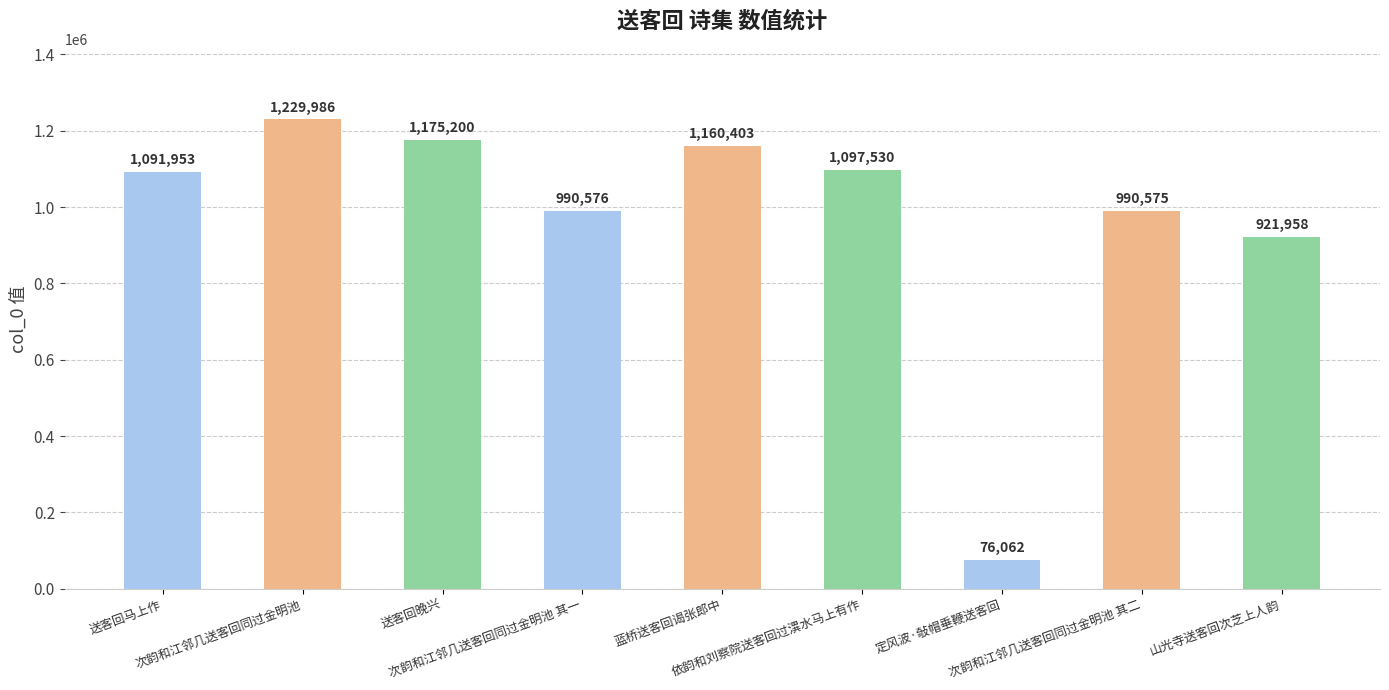

What value does the data have at 次韵和江邻几送客回同过金明池 其二, to the nearest 50?

990600